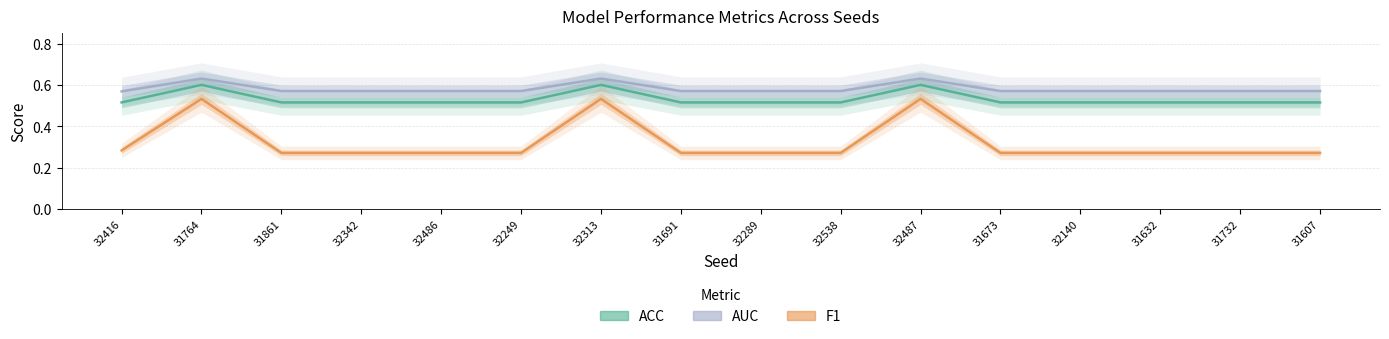

What is the spread (max minus min) of values at 31691?

0.3